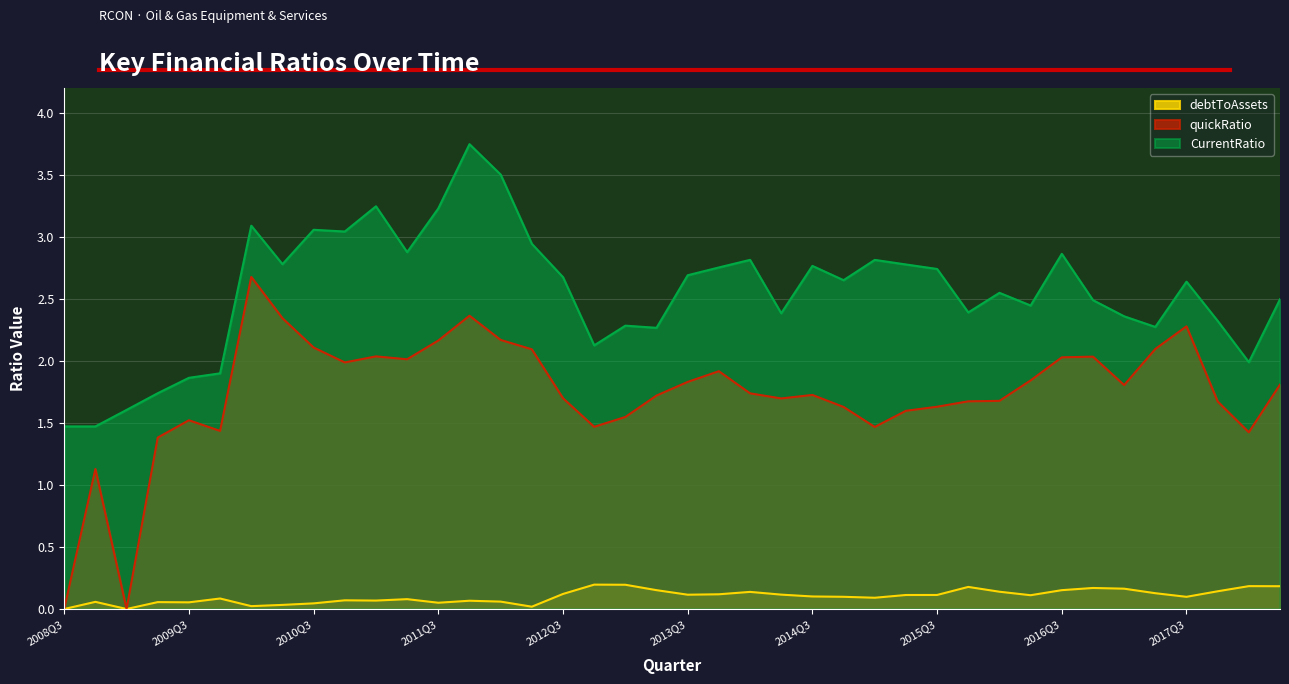

Which series has the widest spread of values?

quickRatio